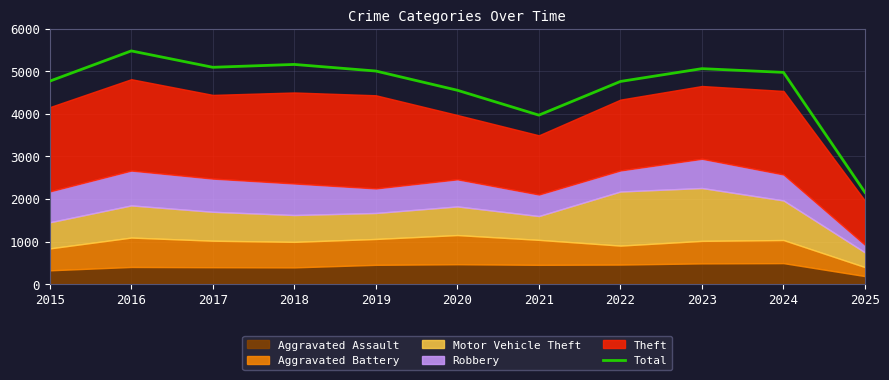

Reading right to left, transcribe all the data shown in this chart.

2025=2154	2024=4976	2023=5064	2022=4763	2021=3971	2020=4556	2019=5008	2018=5163	2017=5096	2016=5481	2015=4770